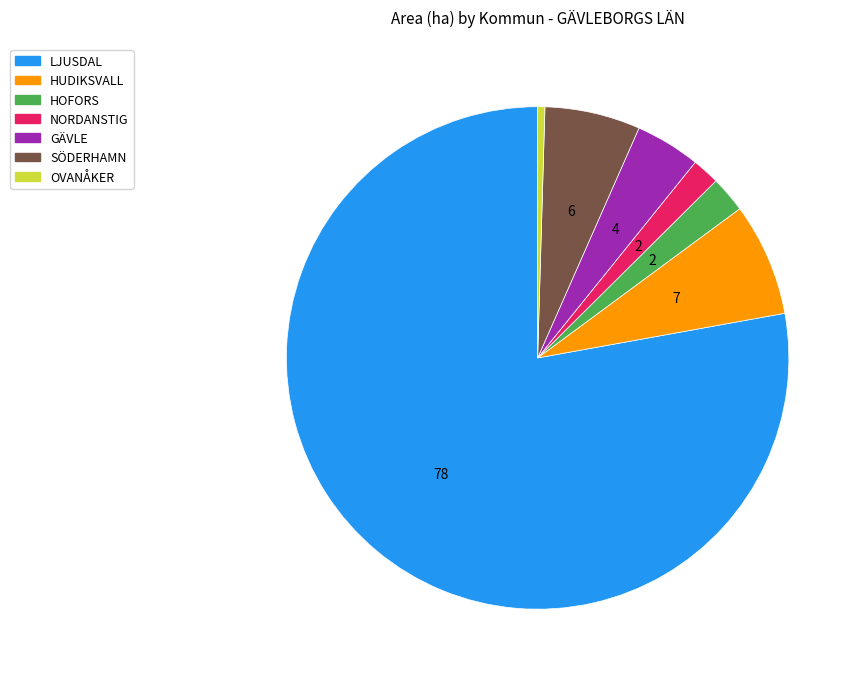

Which category has the smallest portion of the pie?

OVANÅKER